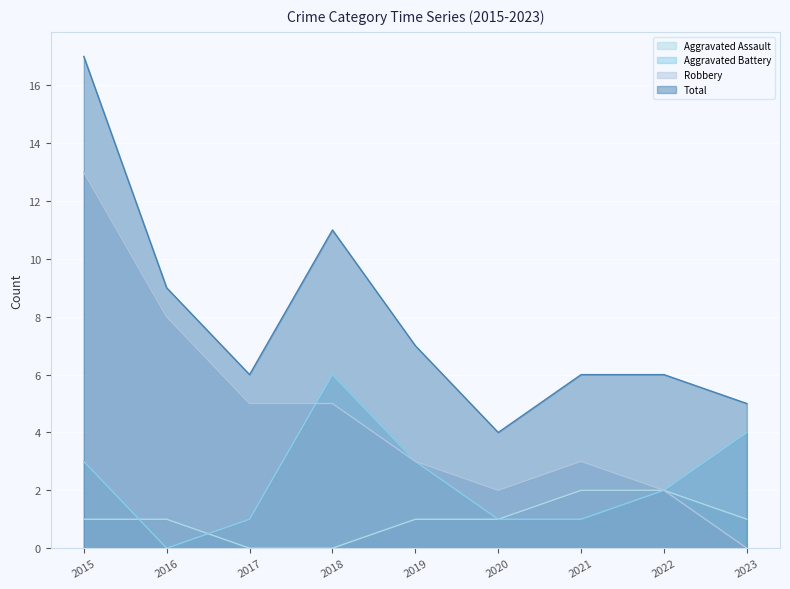

What are all the series names shown in the legend?

Aggravated Assault, Aggravated Battery, Robbery, Total